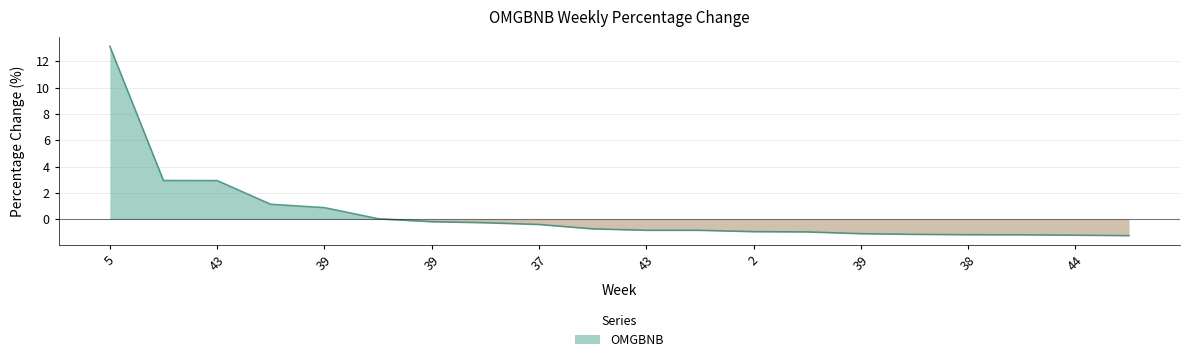

How many lines are shown in the chart?

1